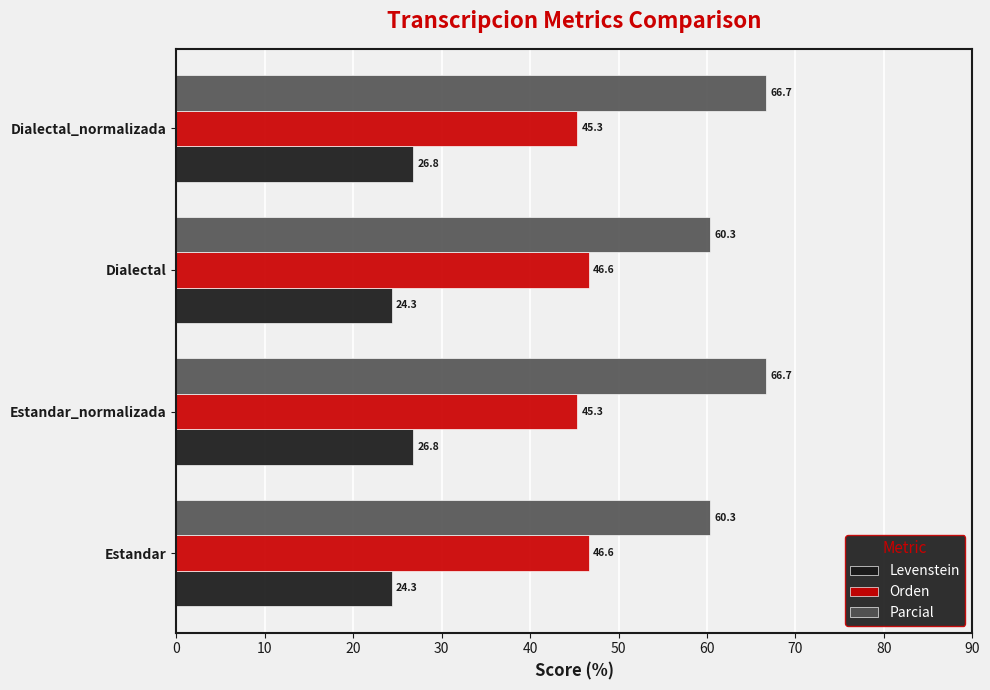

What is the difference between the Orden values at Dialectal_normalizada and Estandar?

1.3